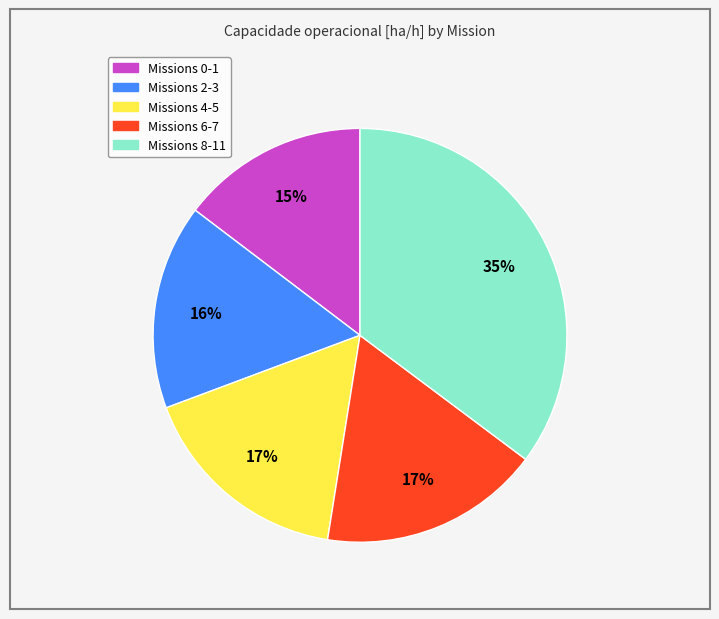

Count the number of slices in the pie.

5